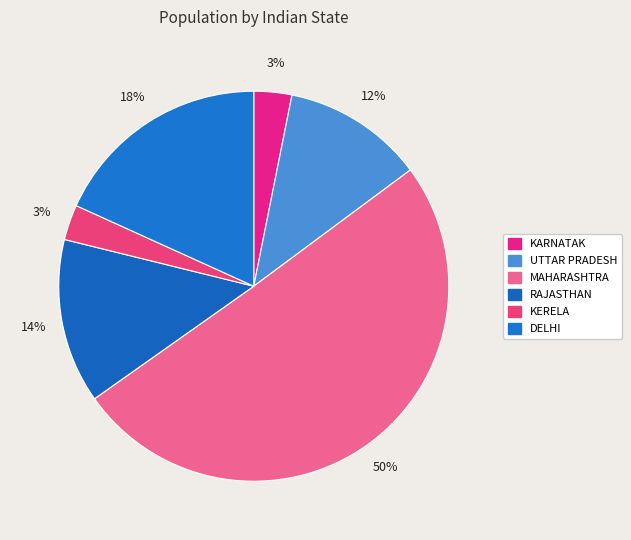

How many slices are in this pie chart?

6